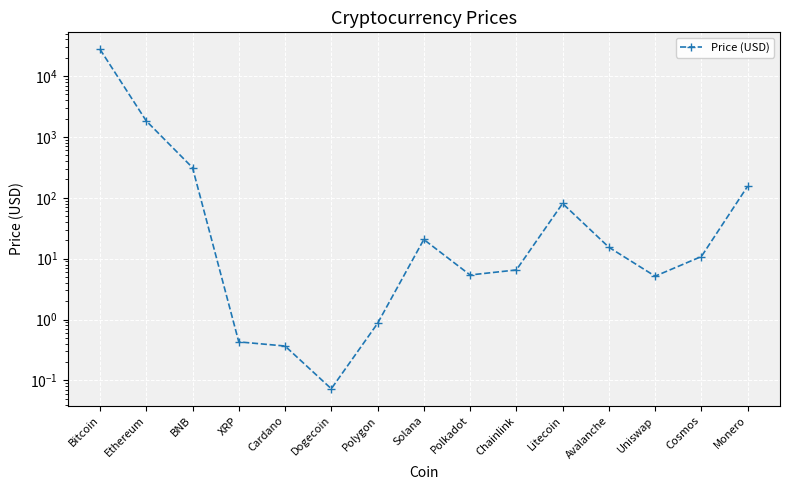

Reading left to right, extract all data points from this chart.

Bitcoin=27542.1	Ethereum=1832.6	BNB=312.6	XRP=0.4	Cardano=0.4	Dogecoin=0.1	Polygon=0.9	Solana=20.6	Polkadot=5.4	Chainlink=6.5	Litecoin=80.6	Avalanche=15.4	Uniswap=5.2	Cosmos=10.8	Monero=154.8